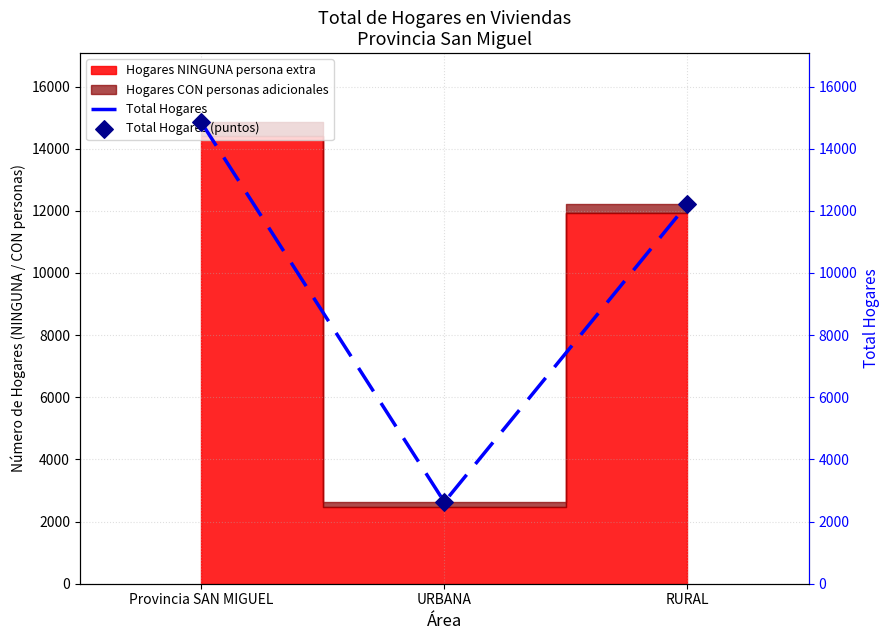

Which series has the widest spread of Y values?

Total Hogares